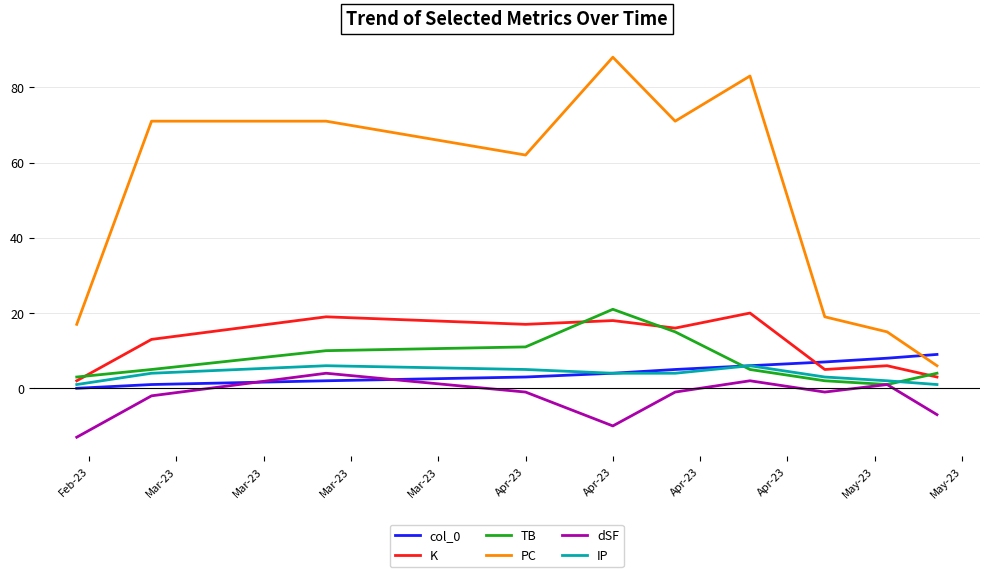

Which series has the largest total across all categories?

PC